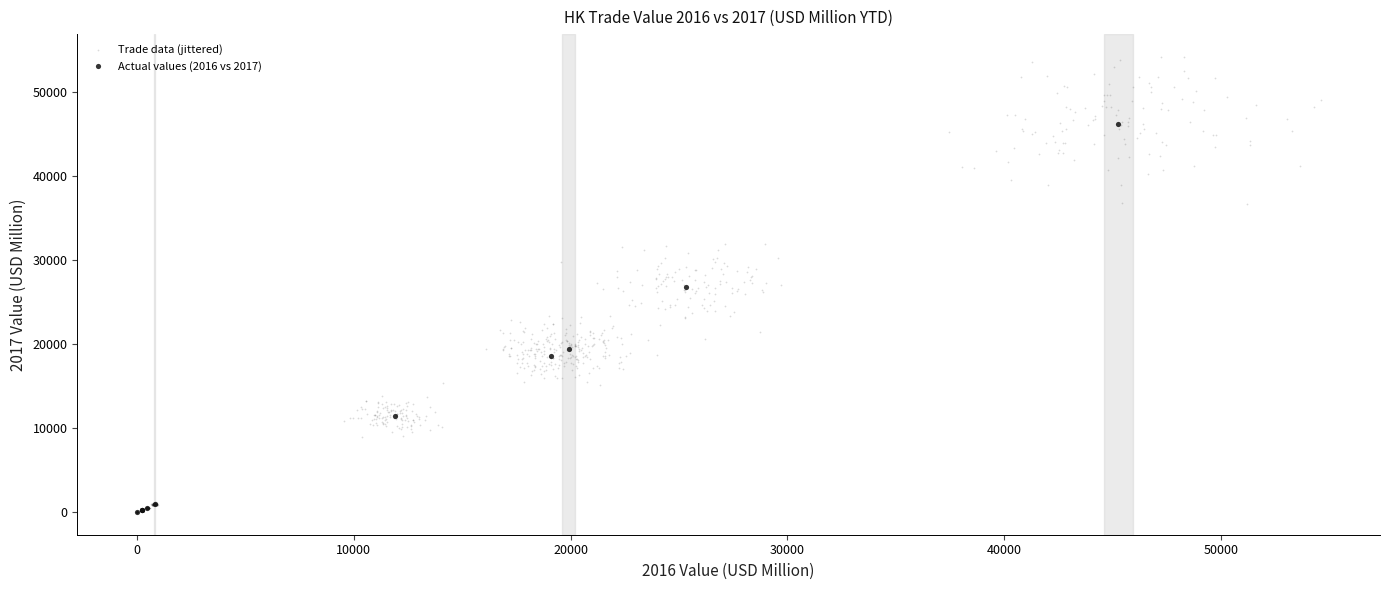

Which series reaches the maximum Y coordinate?

Trade data (jittered)